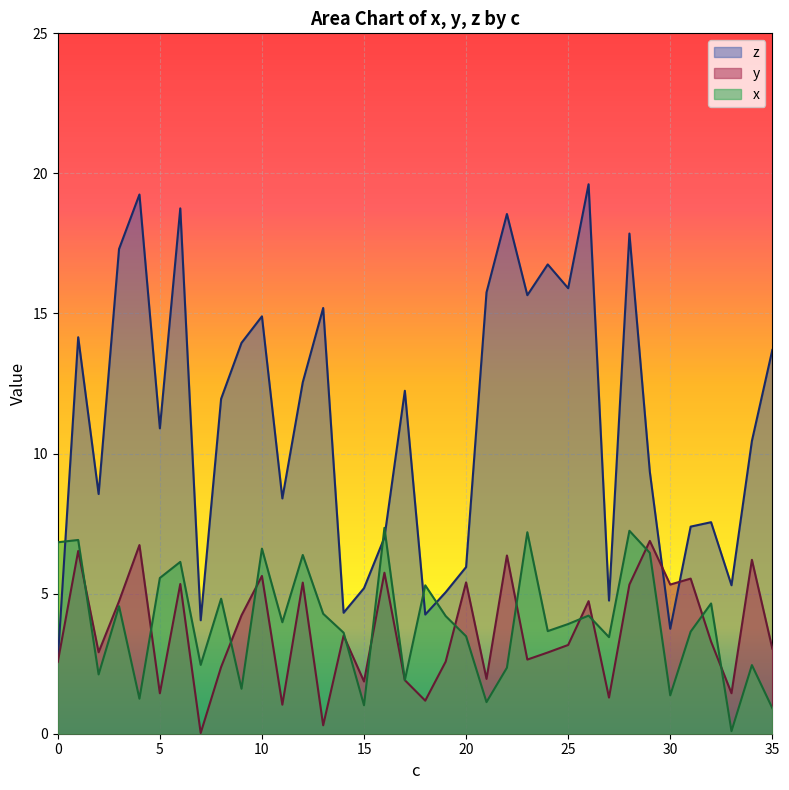

Reading right to left, what are all the values shown in this chart?

x: 35=0.9	34=2.4	33=0.1	32=4.6	31=3.6	30=1.4	29=6.5	28=7.2	27=3.4	26=4.2	25=3.9	24=3.7	23=7.2	22=2.4	21=1.1	20=3.5	19=4.2	18=5.3	17=1.9	16=7.3	15=1.0	14=3.6	13=4.3	12=6.4	11=4.0	10=6.6	9=1.6	8=4.8	7=2.5	6=6.1	5=5.6	4=1.2	3=4.6	2=2.1	1=6.9	0=6.8
y: 35=3.0	34=6.2	33=1.4	32=3.3	31=5.5	30=5.3	29=6.9	28=5.3	27=1.3	26=4.7	25=3.2	24=2.9	23=2.6	22=6.4	21=2.0	20=5.4	19=2.6	18=1.2	17=1.9	16=5.7	15=1.9	14=3.5	13=0.3	12=5.4	11=1.0	10=5.6	9=4.2	8=2.4	7=0.0	6=5.3	5=1.4	4=6.7	3=4.7	2=2.9	1=6.5	0=2.6
z: 35=13.7	34=10.5	33=5.3	32=7.6	31=7.4	30=3.7	29=9.3	28=17.9	27=4.8	26=19.6	25=15.9	24=16.8	23=15.7	22=18.6	21=15.8	20=5.9	19=5.1	18=4.3	17=12.2	16=7.0	15=5.2	14=4.3	13=15.2	12=12.5	11=8.4	10=14.9	9=14.0	8=12.0	7=4.1	6=18.8	5=10.9	4=19.2	3=17.3	2=8.6	1=14.2	0=2.6